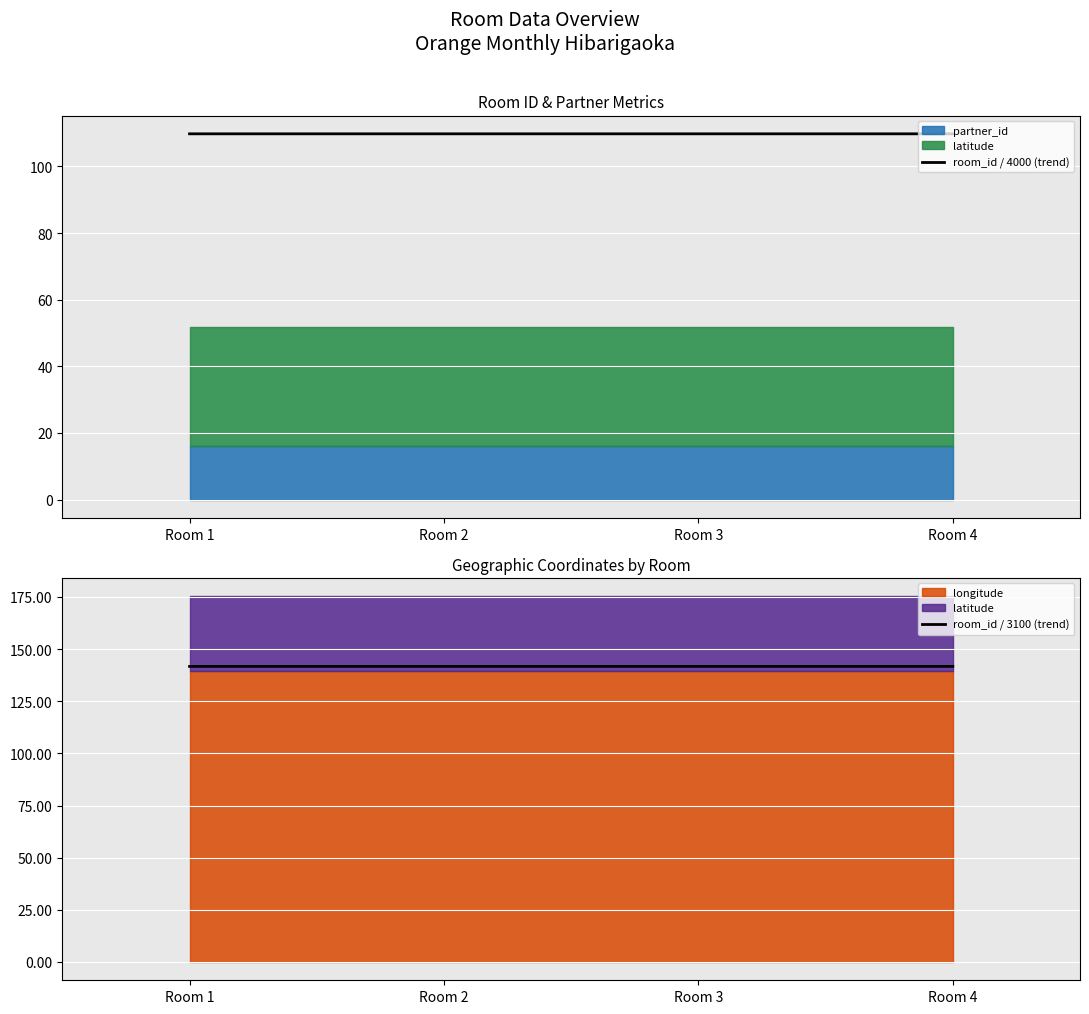

Rank the categories by room_id / 4000 (trend) value from lowest to highest.

Room 4, Room 3, Room 2, Room 1